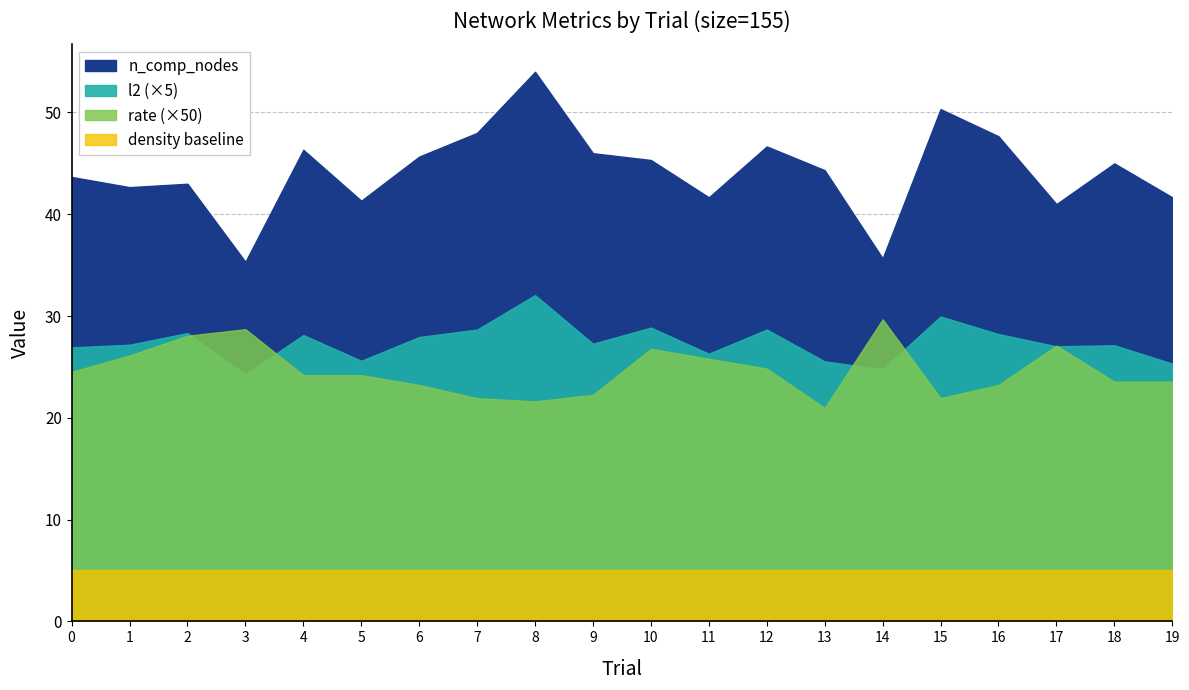

What is the difference between the maximum and minimum values in the n_comp_nodes series?

18.7